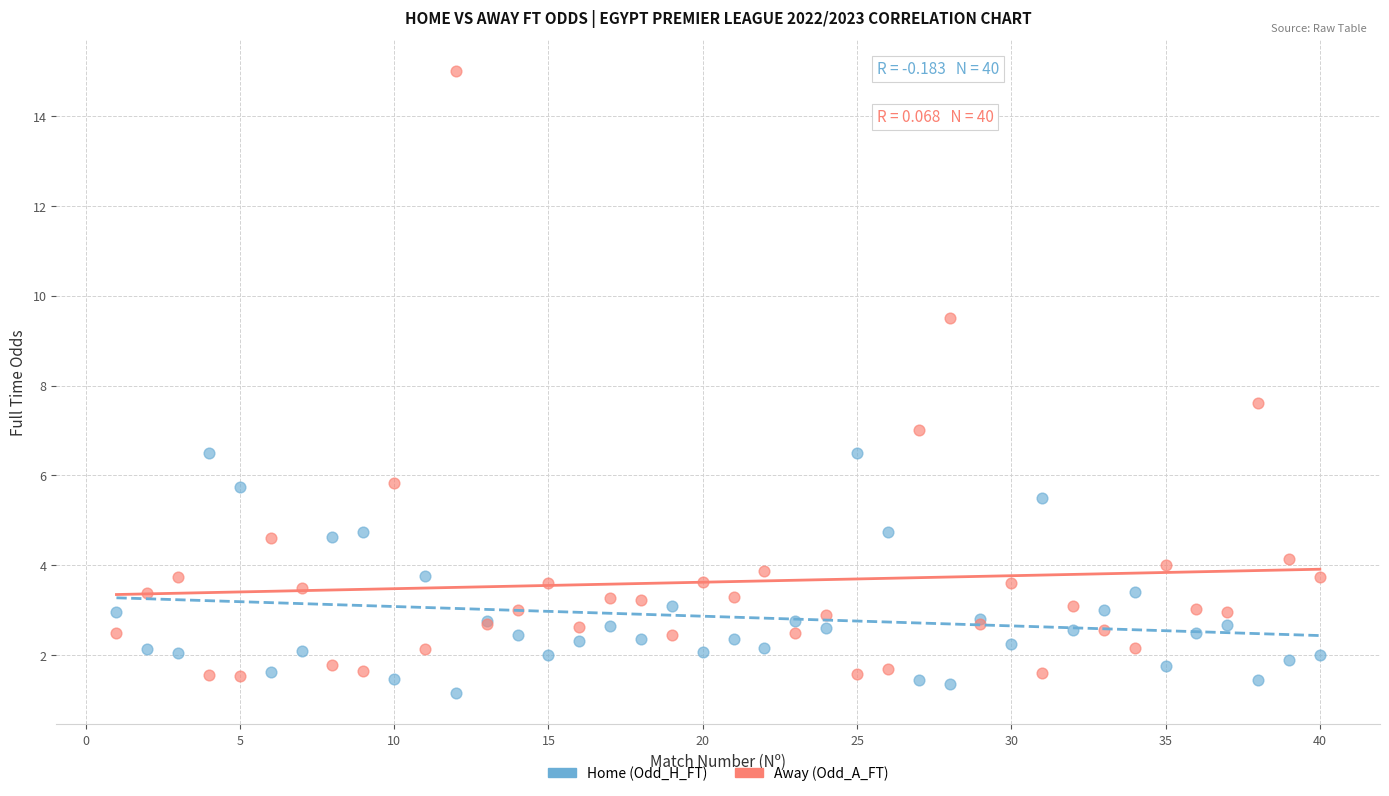

Which series reaches the minimum Y coordinate?

Home (Odd_H_FT)